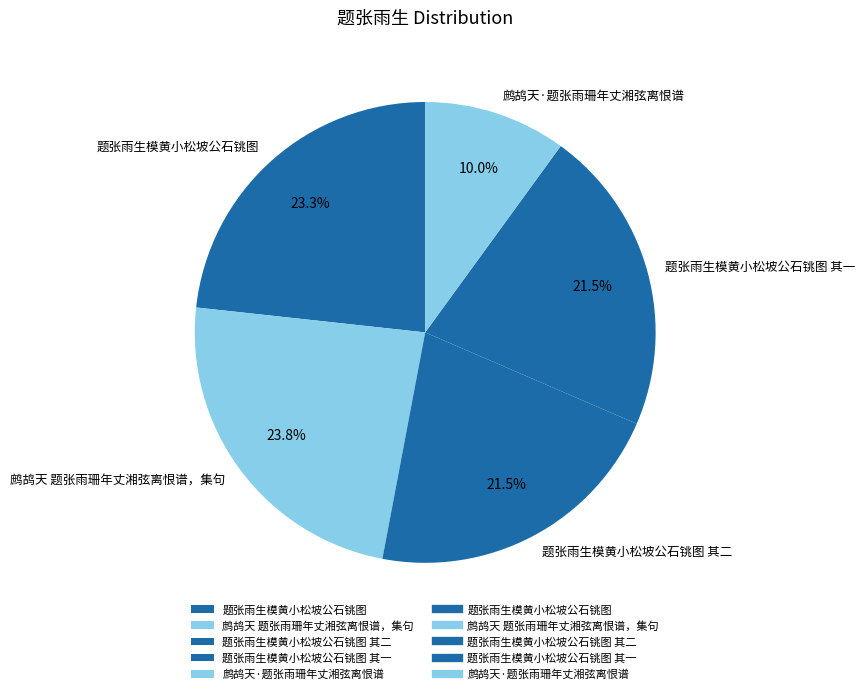

Combined, do 鹧鸪天 题张雨珊年丈湘弦离恨谱，集句 and 题张雨生模黄小松坡公石铫图 其二 account for over 50%?

No